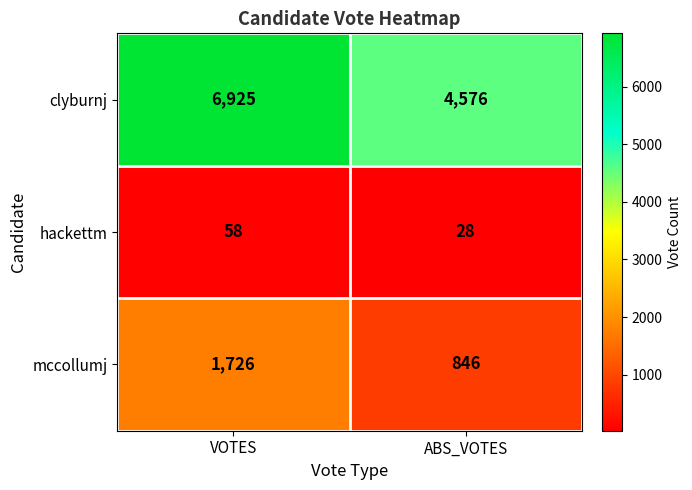

What is the spread (max minus min) of values at VOTES?

6867